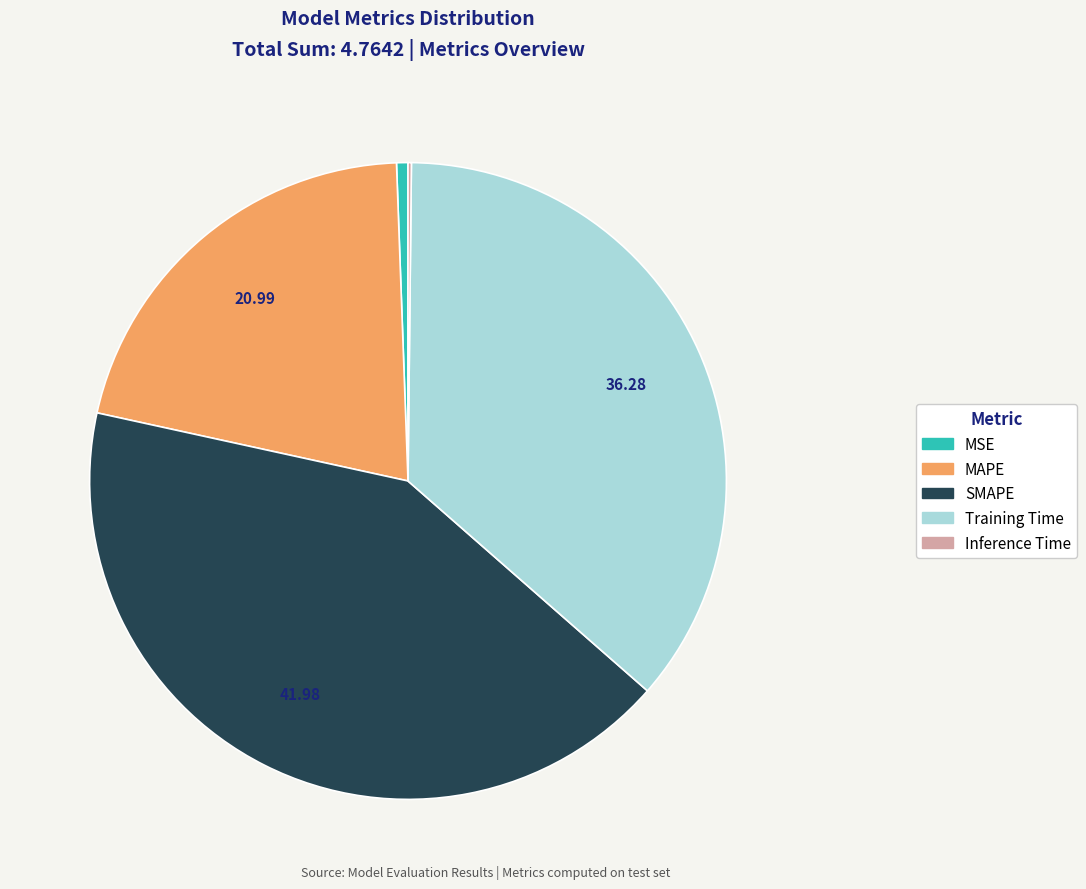

Which category has the biggest portion of the pie?

SMAPE